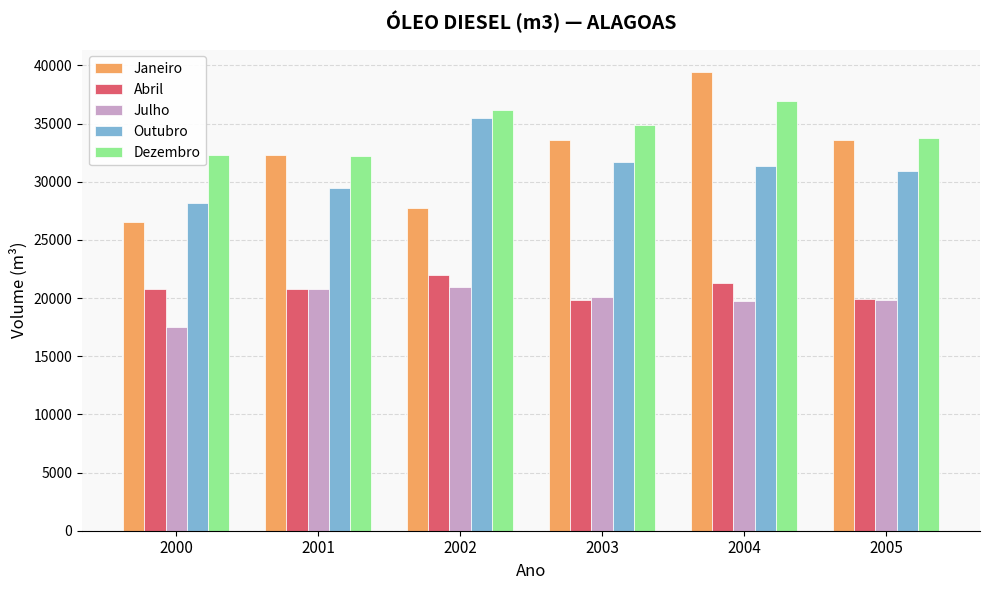

Which series has the largest range (max minus min)?

Janeiro